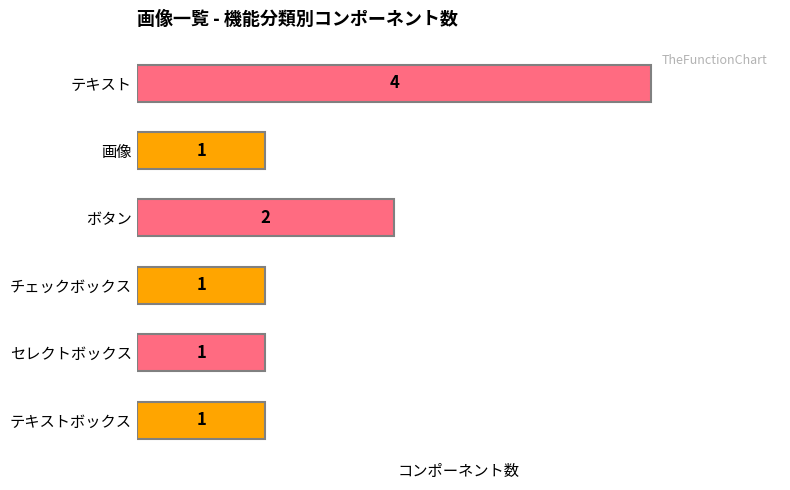

Where is the data nearest to the value 2?

ボタン